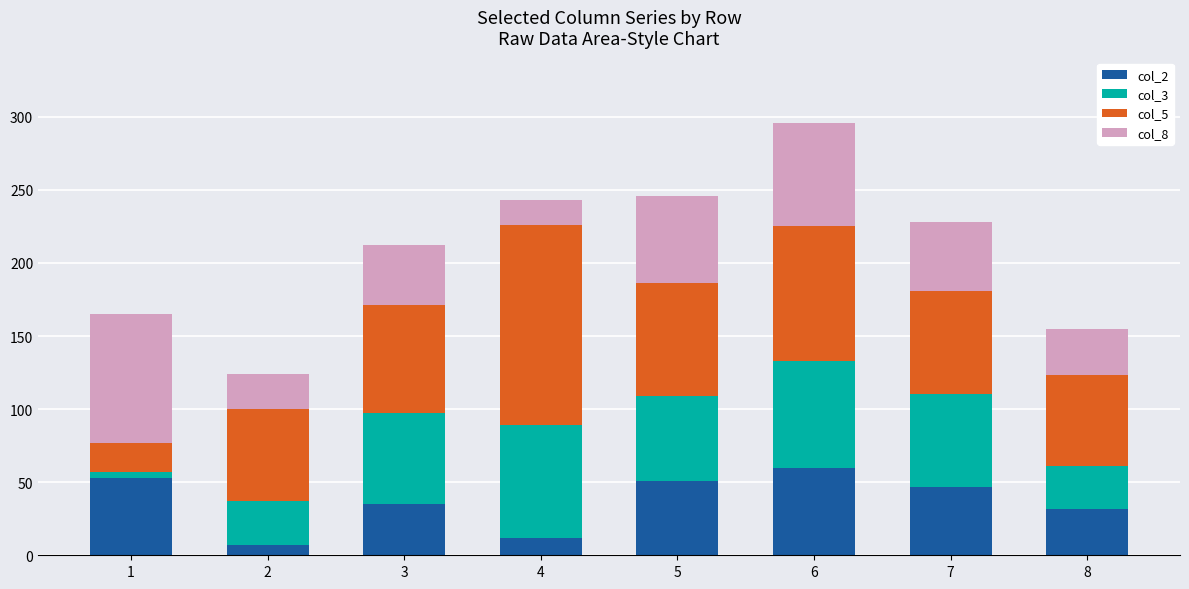

At which category is the sum across all series the highest?

6